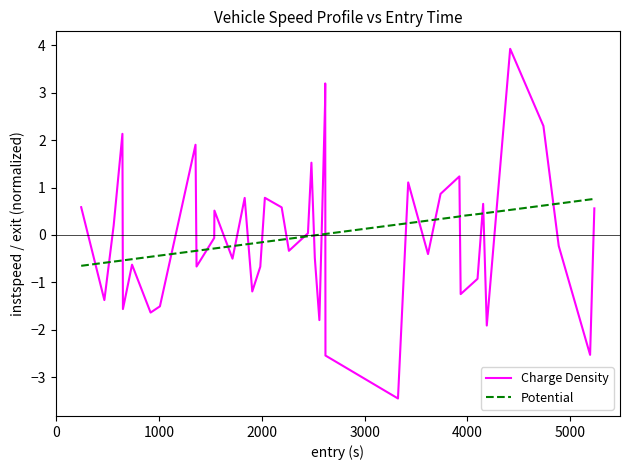

Which series has the widest spread of values?

Charge Density